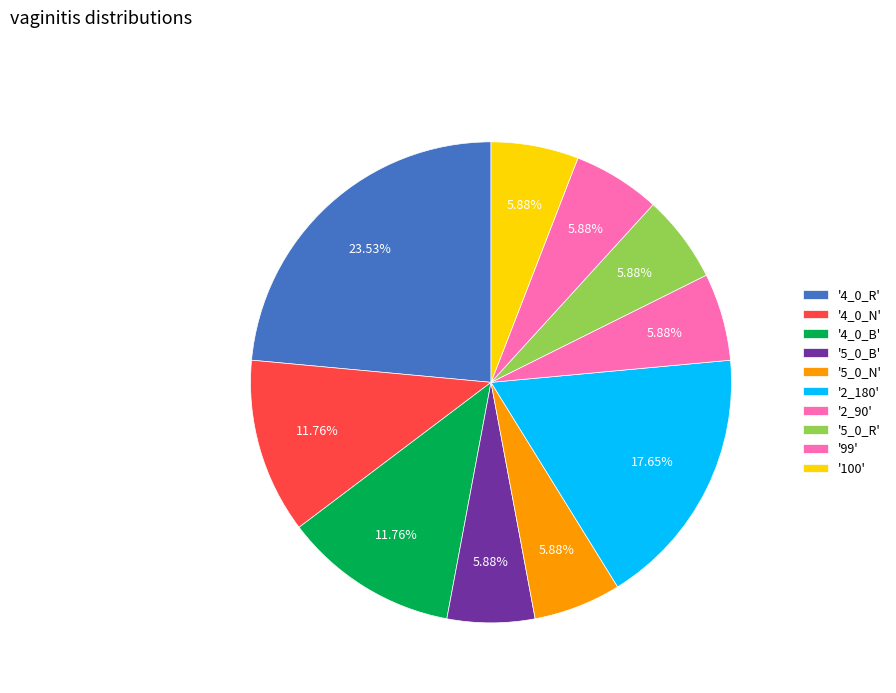

To the nearest percent, what is the difference between the largest and smallest slice percentages?

18%